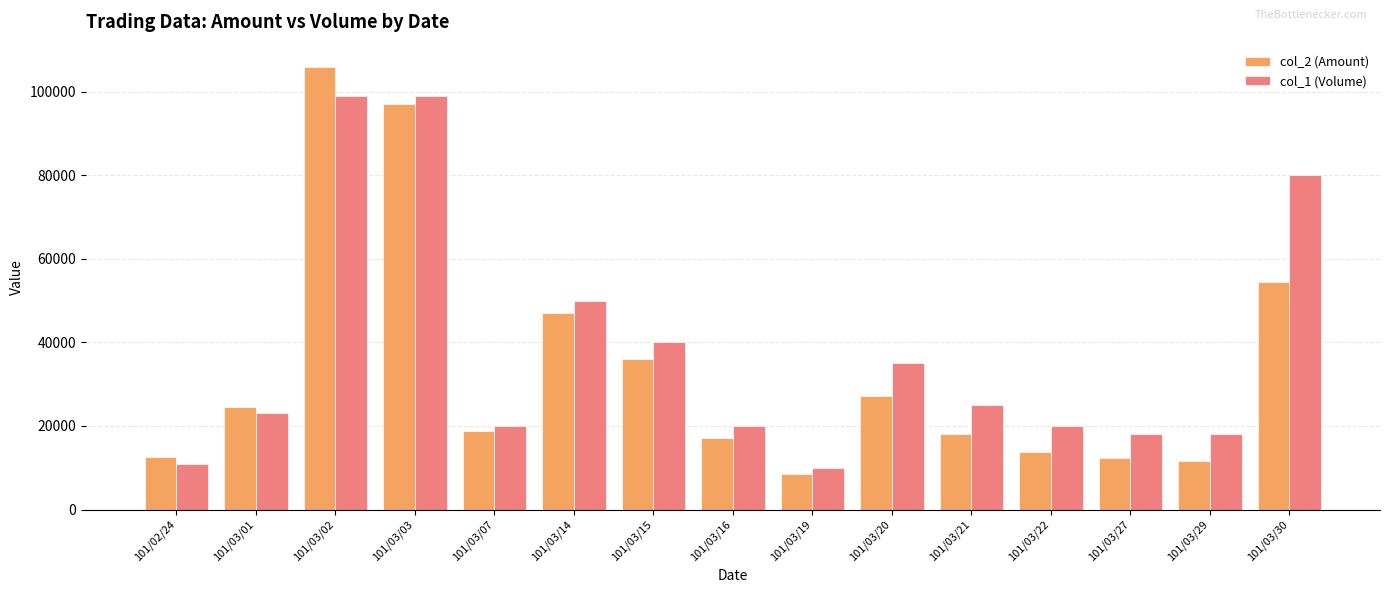

What is the difference between the maximum and second lowest values in the col_2 (Amount) series?

94230